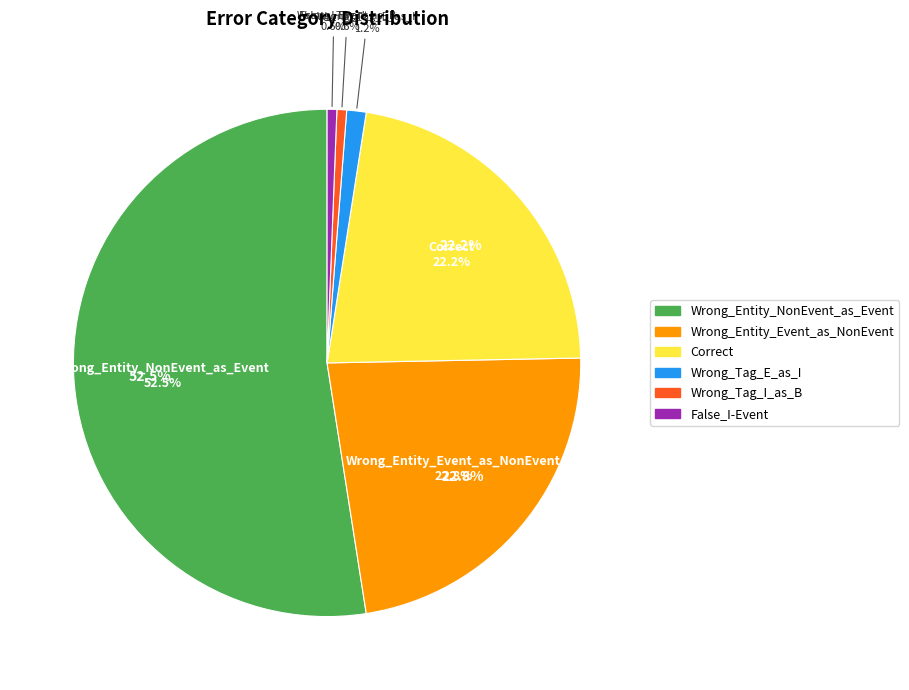

What is the majority slice?

Wrong_Entity_NonEvent_as_Event